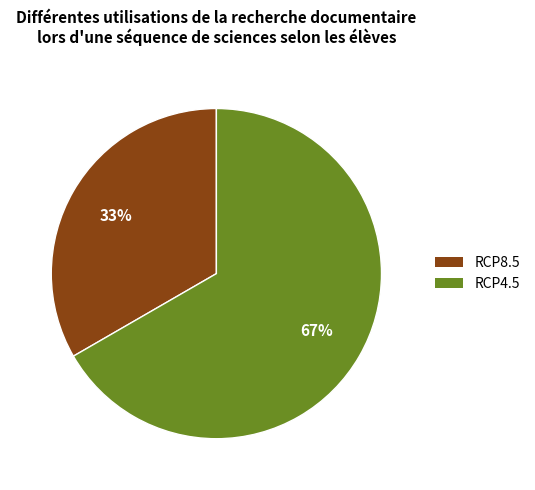

Does any single category account for the majority?

Yes